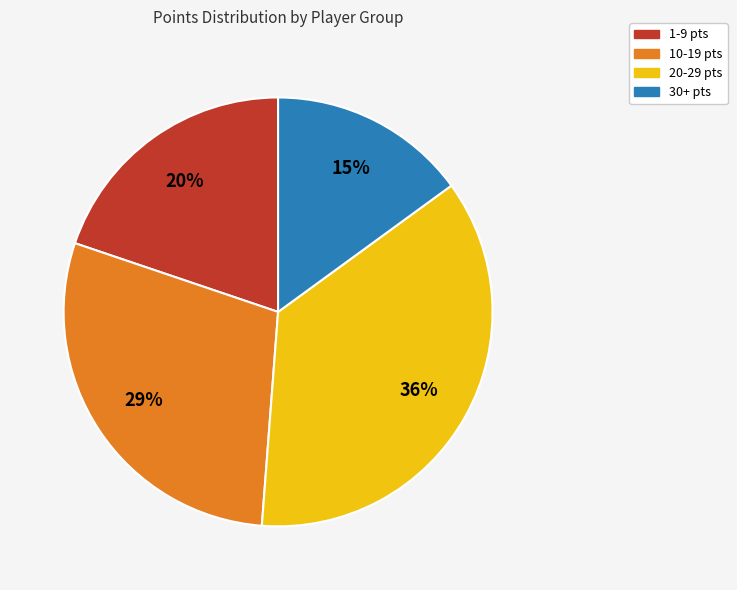

Does any single category account for the majority?

No